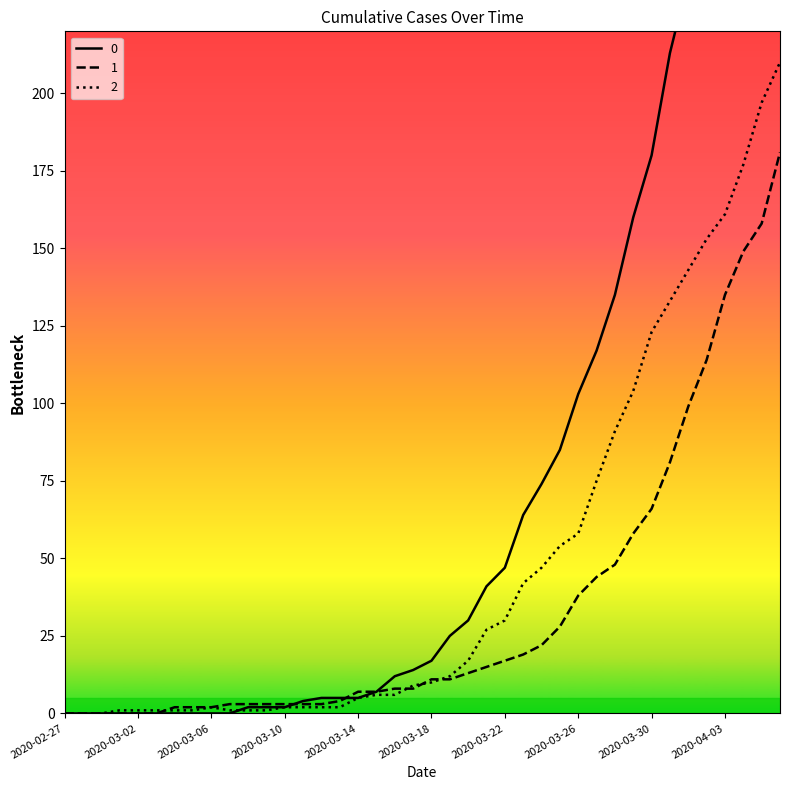

What is the label of the 10th point from the left?

2020-03-07